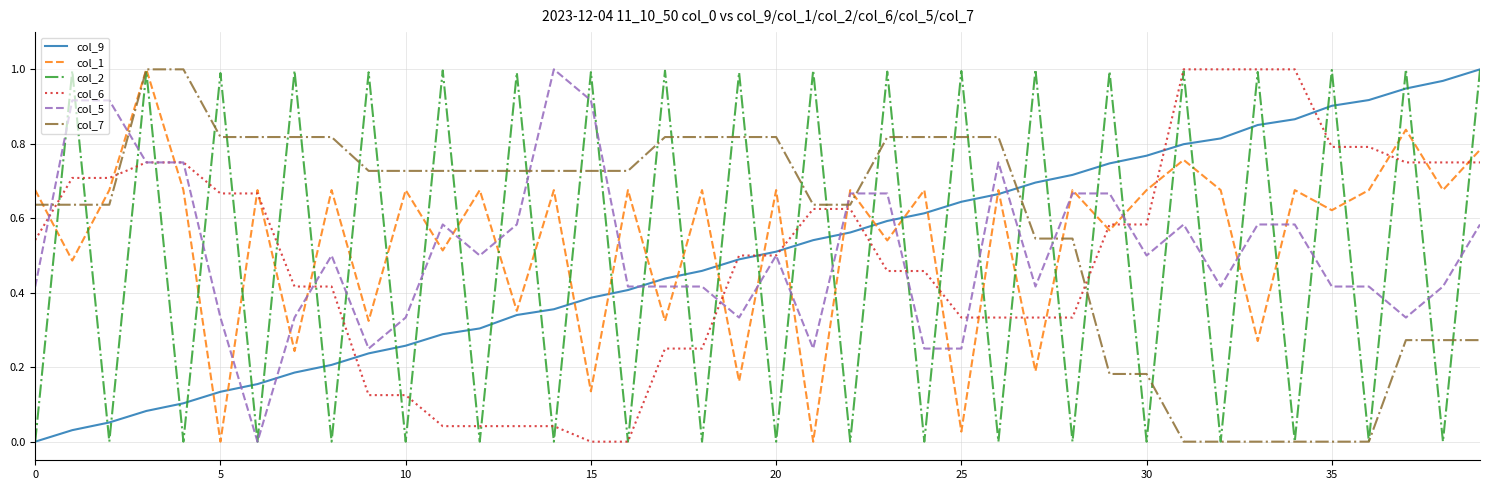

At how many categories does at least one series exceed 0?

40